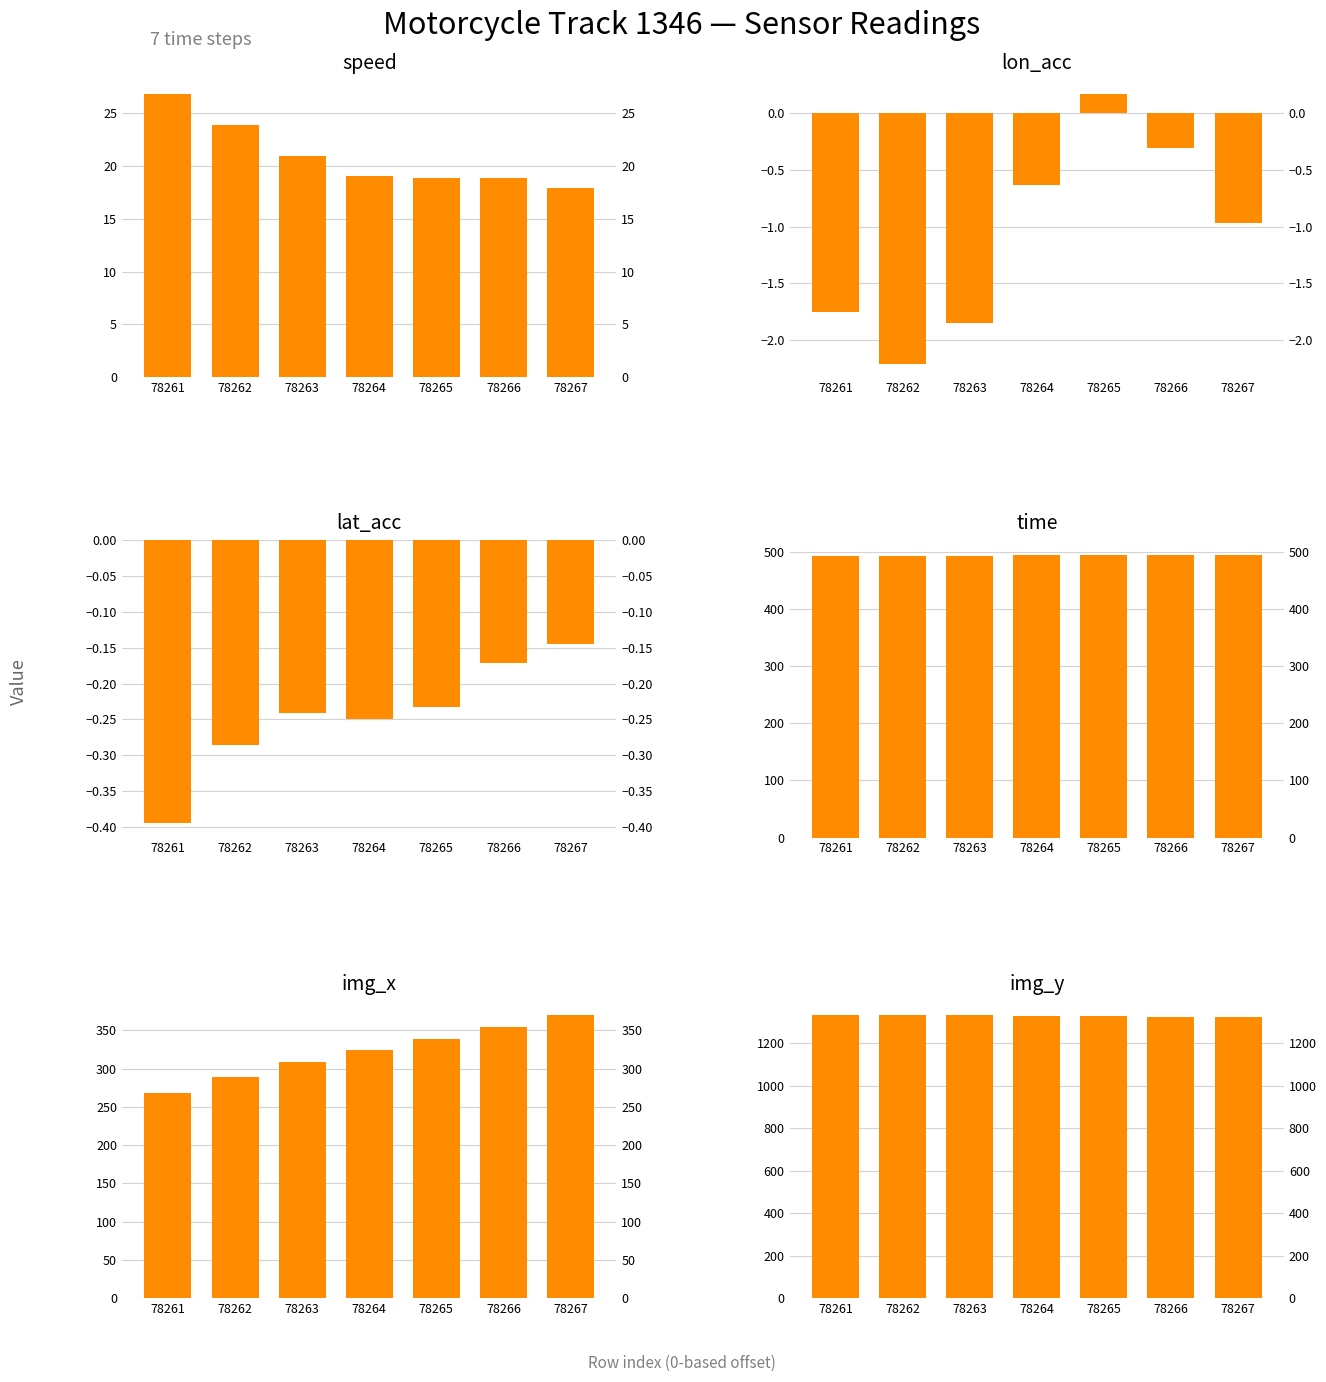

Reading left to right, list all the values displayed in this chart.

speed: 26.8	23.9	20.9	19.1	18.9	18.9	17.9
lon_acc: -1.8	-2.2	-1.8	-0.6	0.2	-0.3	-1.0
lat_acc: -0.4	-0.3	-0.2	-0.2	-0.2	-0.2	-0.1
time: 492.4	492.8	493.2	493.6	494.0	494.4	494.8
img_x: 268.0	289.0	308.0	324.0	339.0	355.0	370.0
img_y: 1332.0	1331.0	1330.0	1329.0	1327.0	1325.0	1324.0